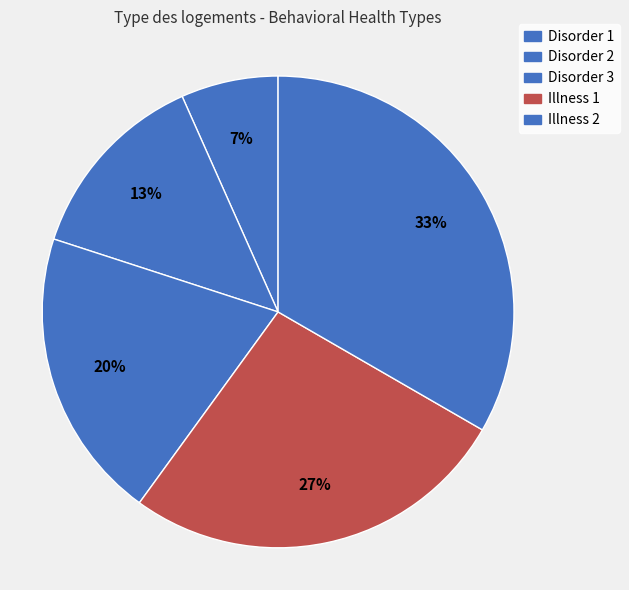

True or false: Illness 1 accounts for 27% of the total.

True